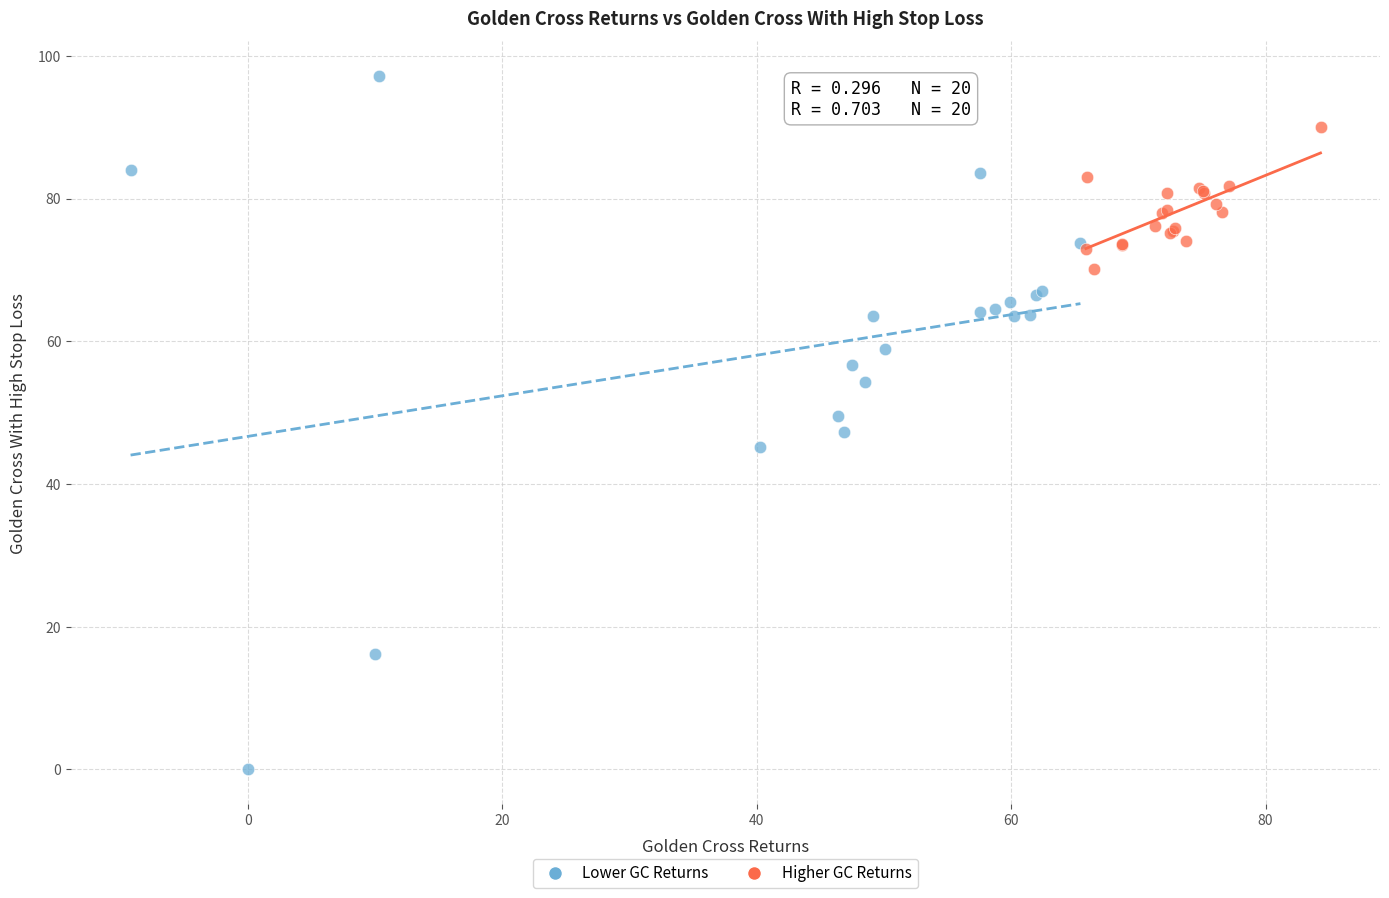

Which series contains the lowest Y value?

Lower GC Returns